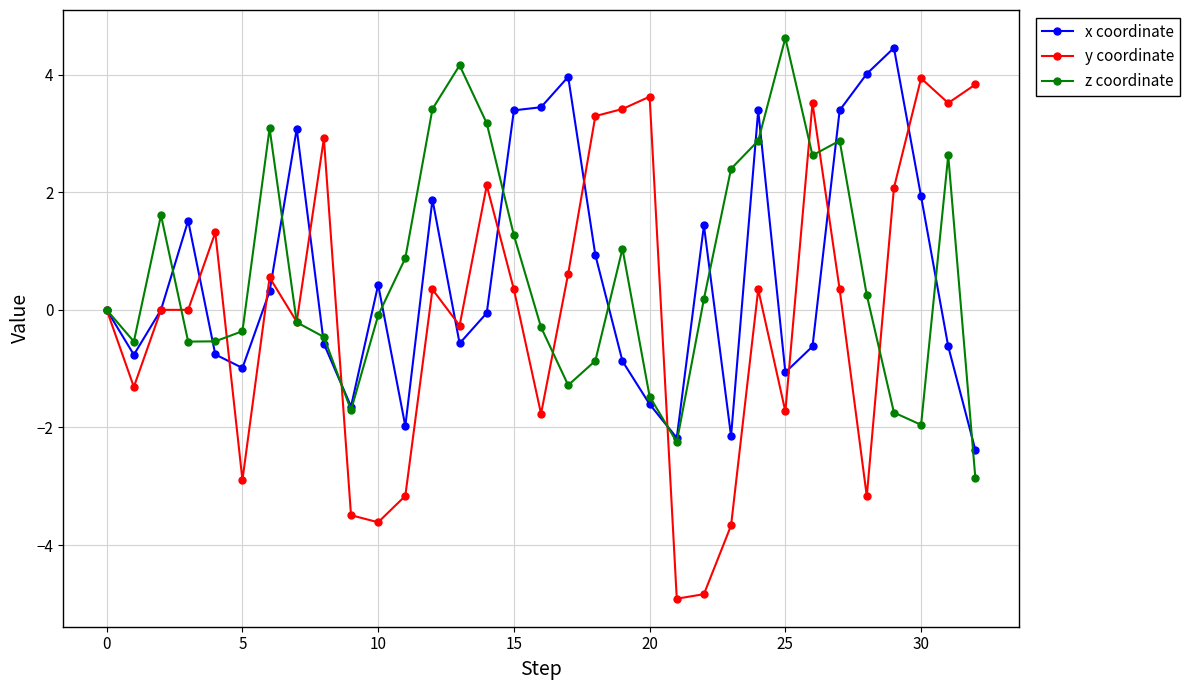

What is the greatest value displayed?

4.6